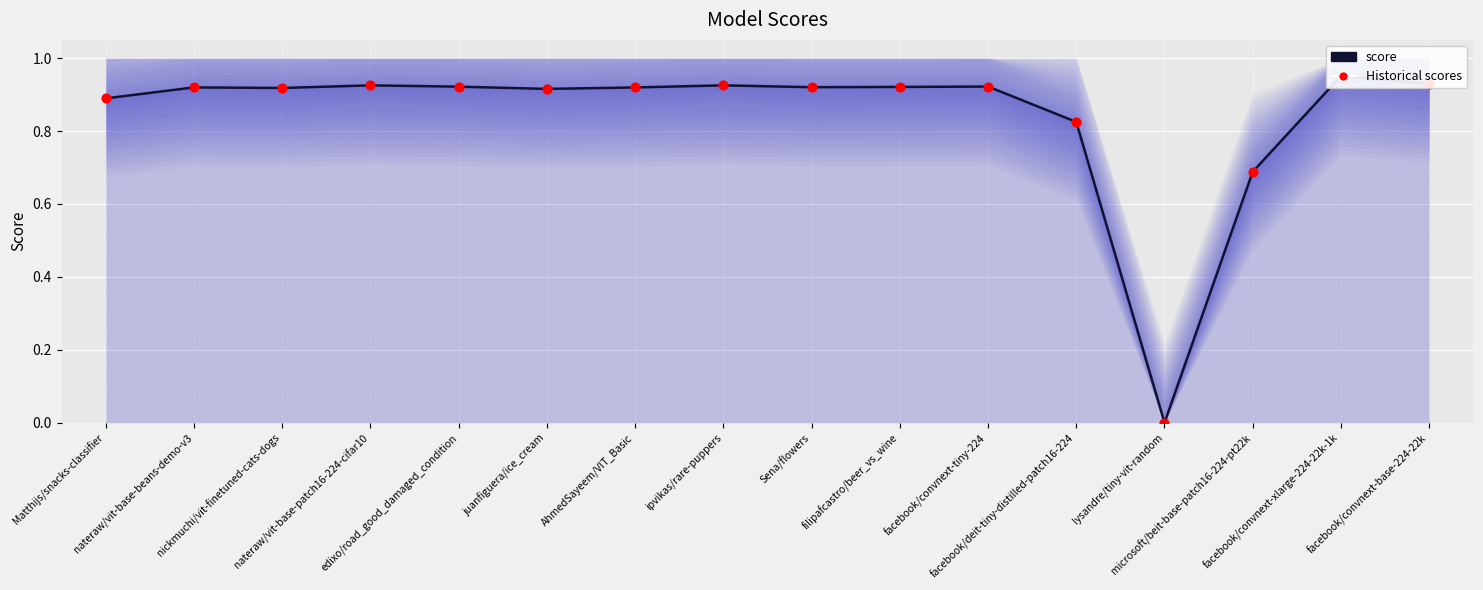

Which series reaches the maximum Y coordinate?

score (line)